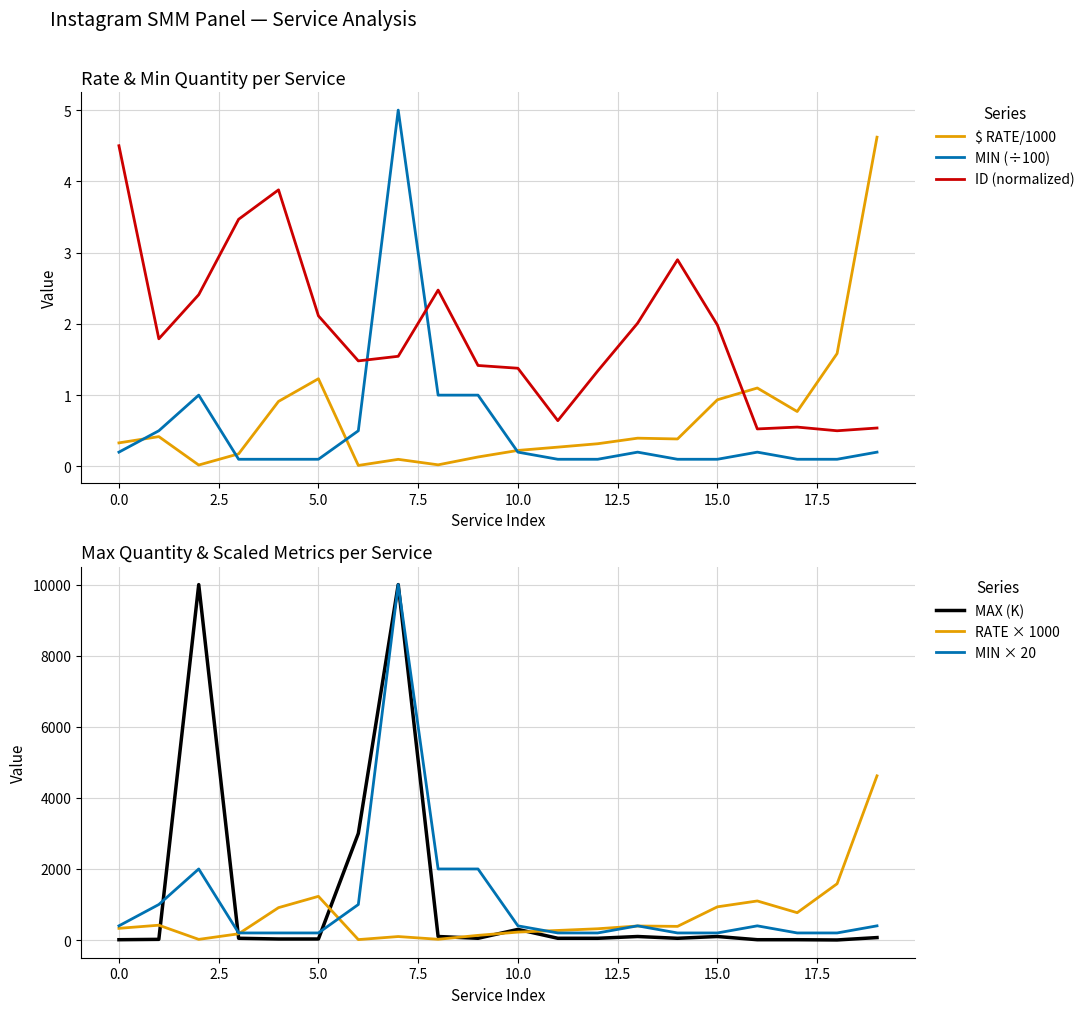

How many data points does each series have?

20